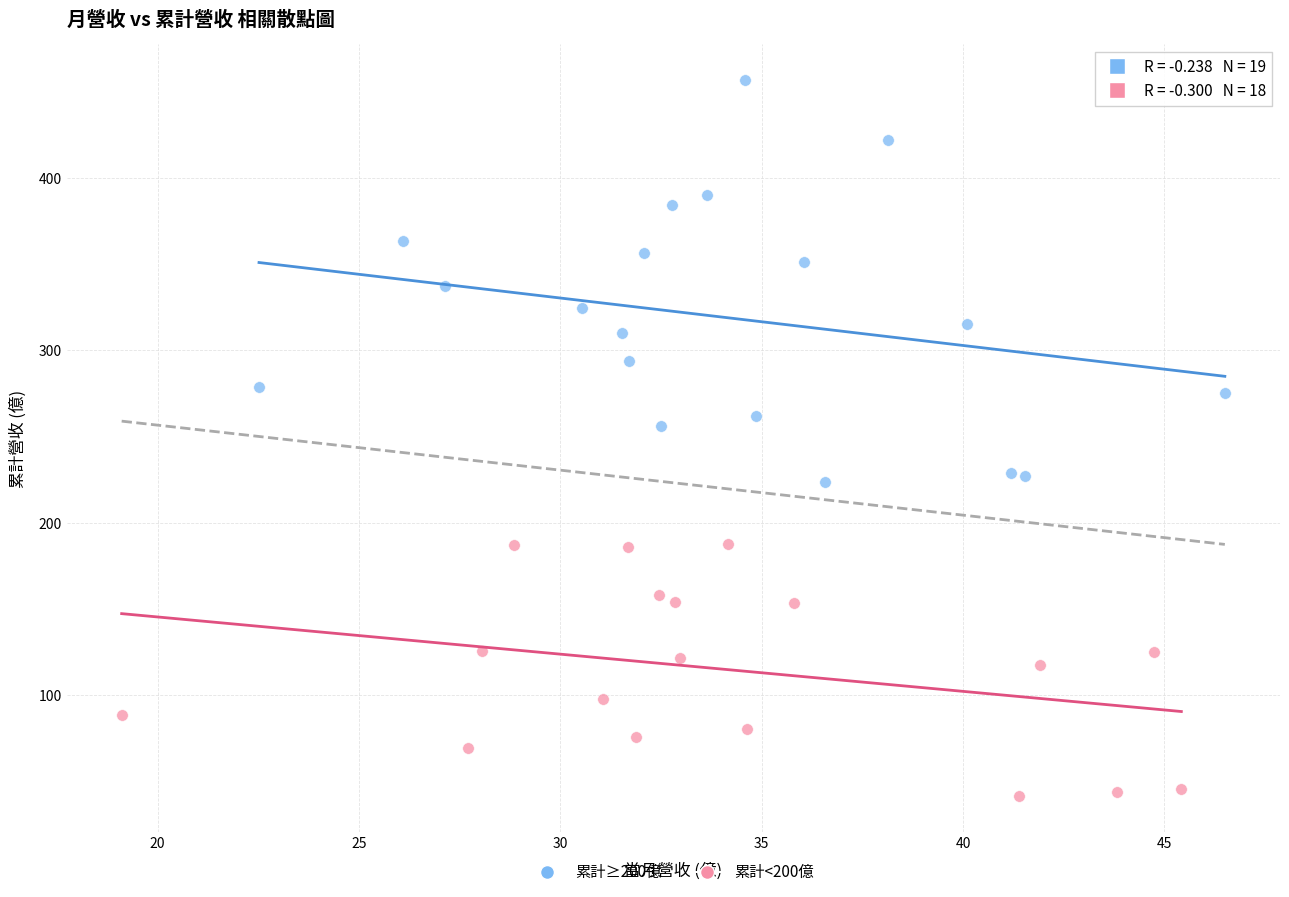

What are all the series names shown in the legend?

累計≥200億, 累計<200億